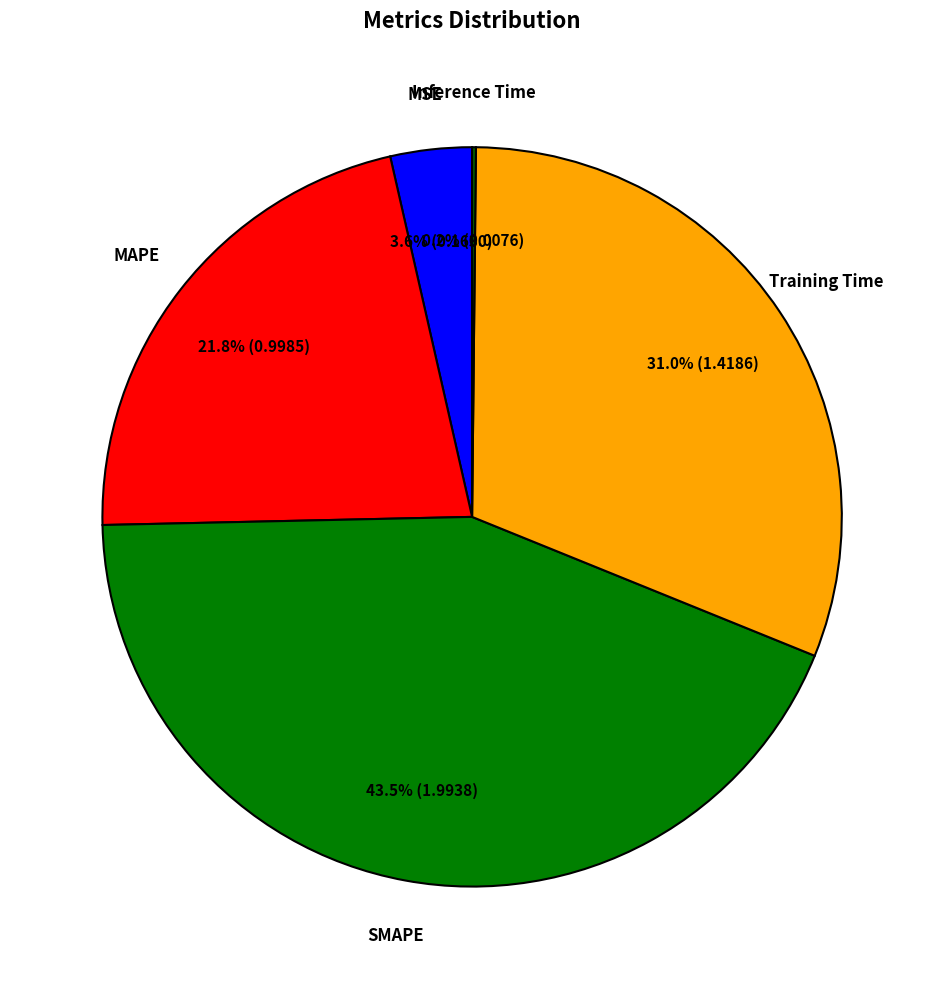

To the nearest percent, what is the average slice percentage?

20%